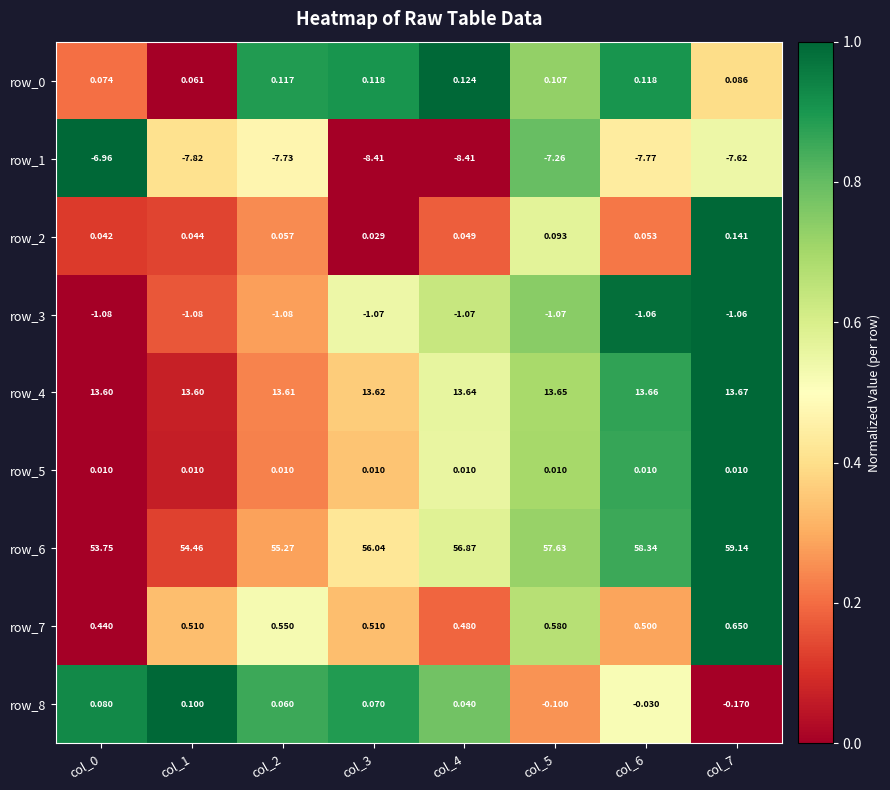

Is the value of row_5 at col_0 greater than the value of row_8 at col_4?

No